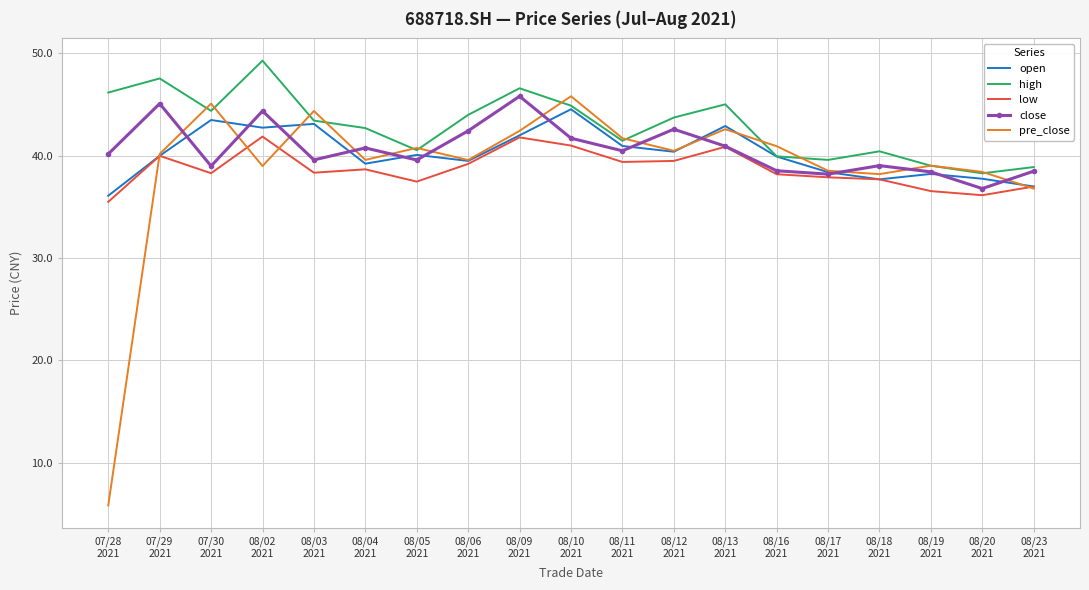

What is the difference between the maximum and minimum values in the pre_close series?

40.0